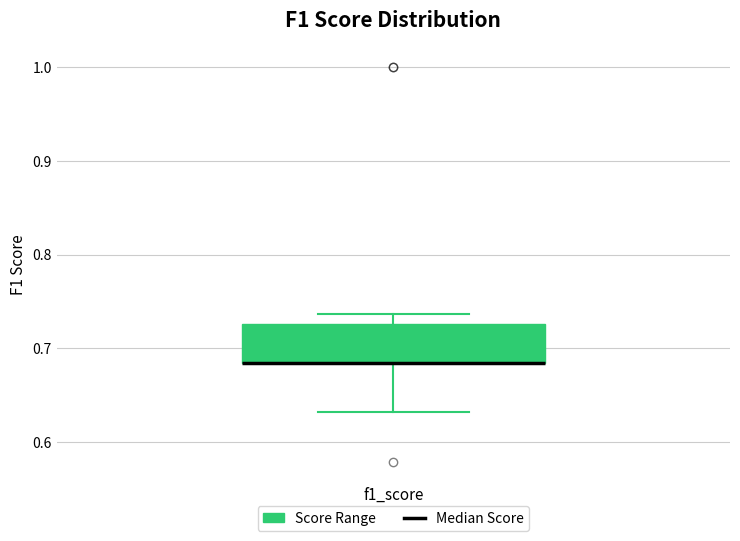

Where is the upper edge of the box for f1_score on the y-axis? The values are not printed on the chart, so give them approximately, as read against the axis.

0.73